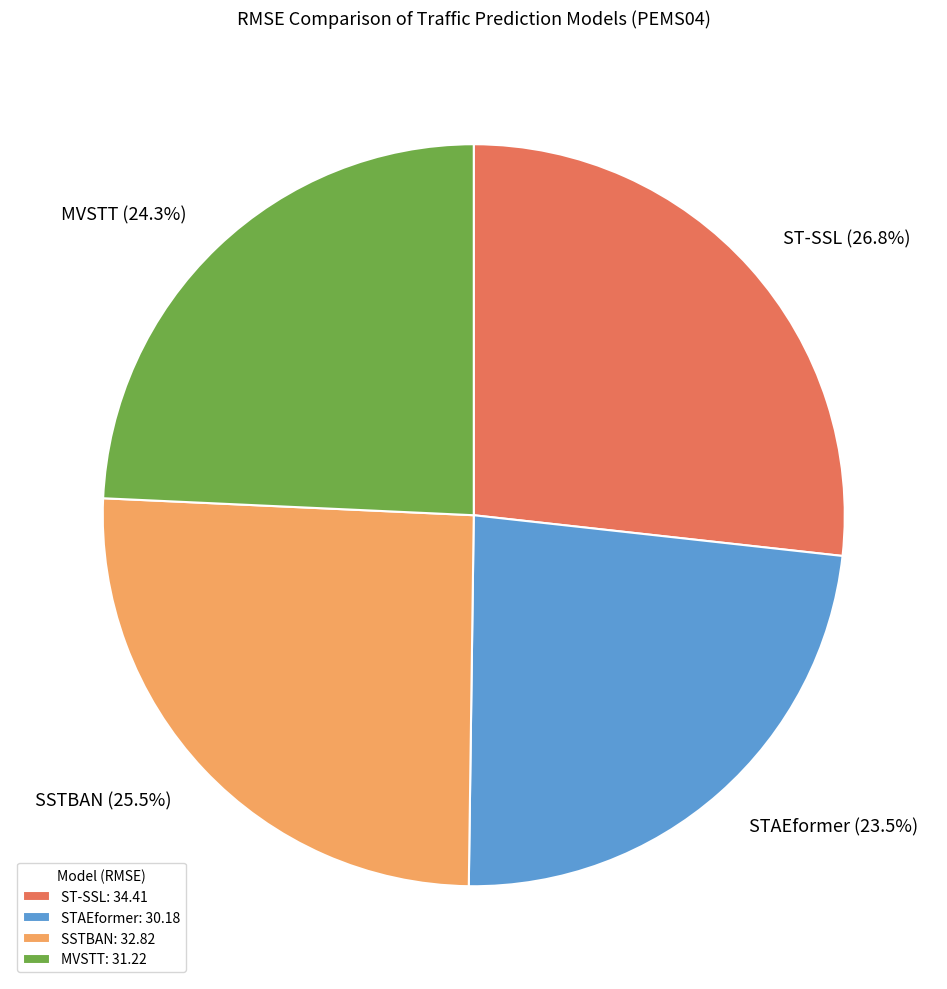

How many slices are in this pie chart?

4